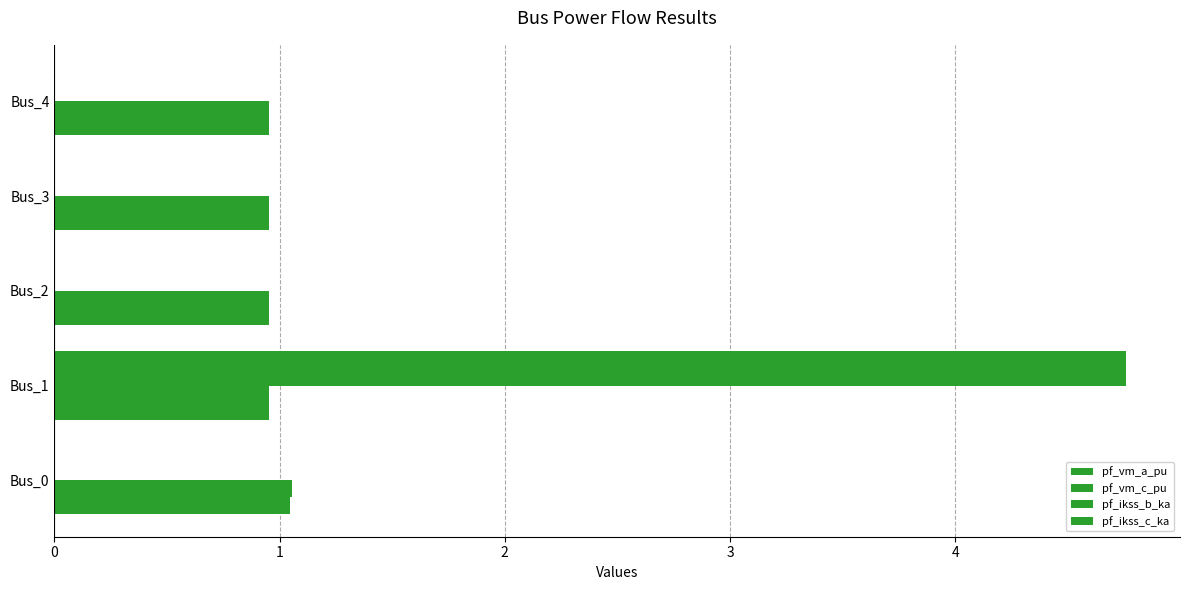

How many distinct data groups are displayed?

4